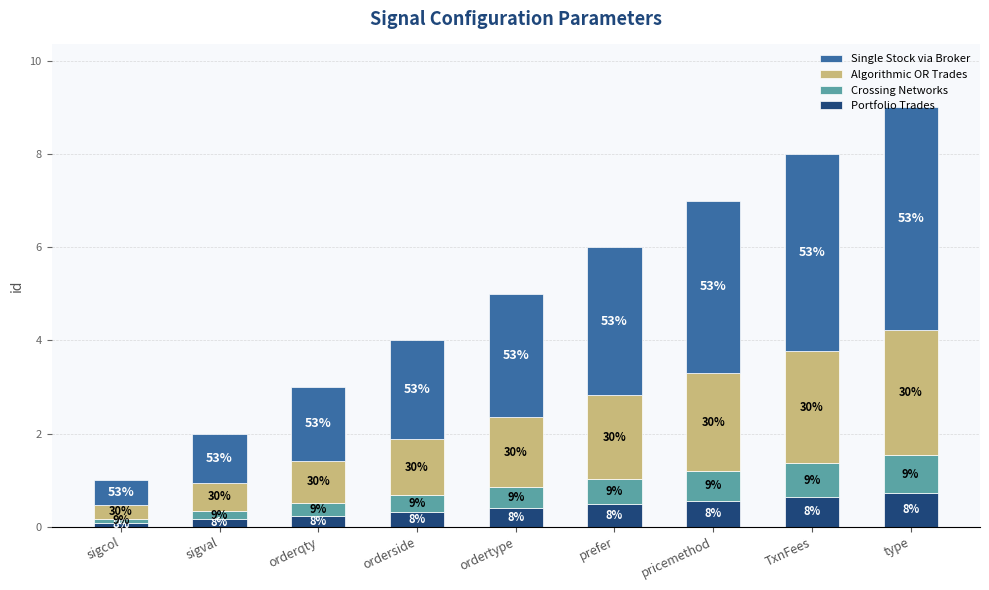

Does the chart contain stacked bars?

Yes